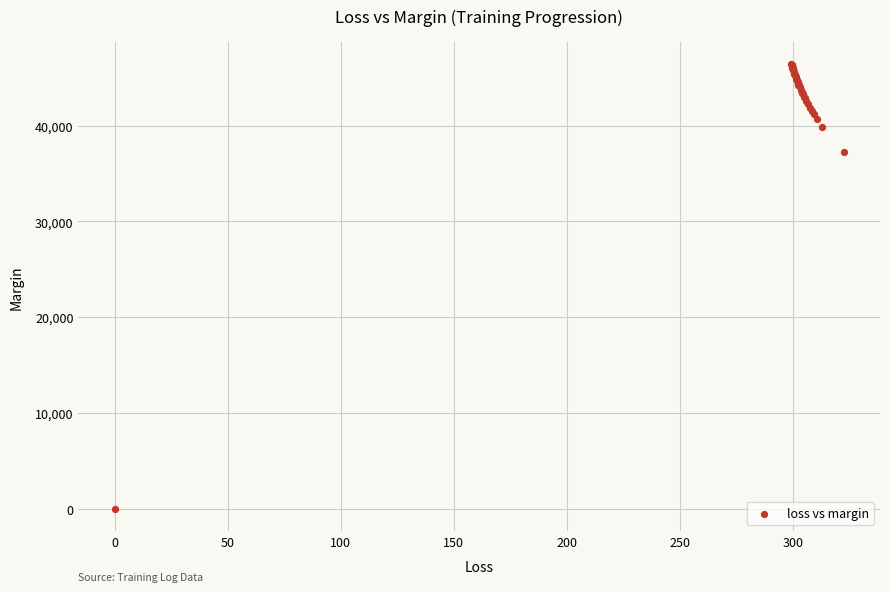

What Y value in the scatter plot is closest to 23207?

37247.3